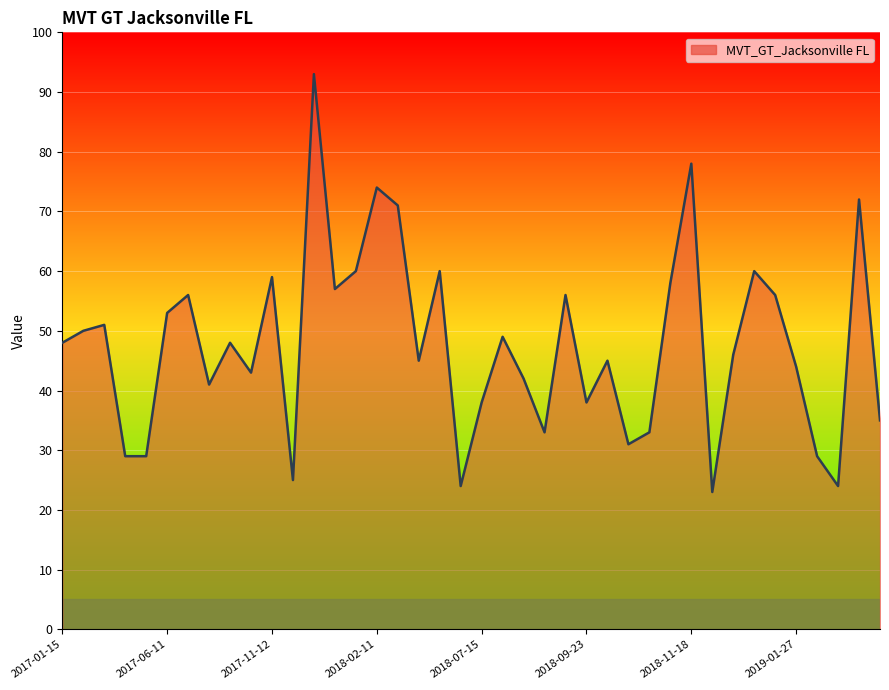

What is the minimum value shown in the chart?

23